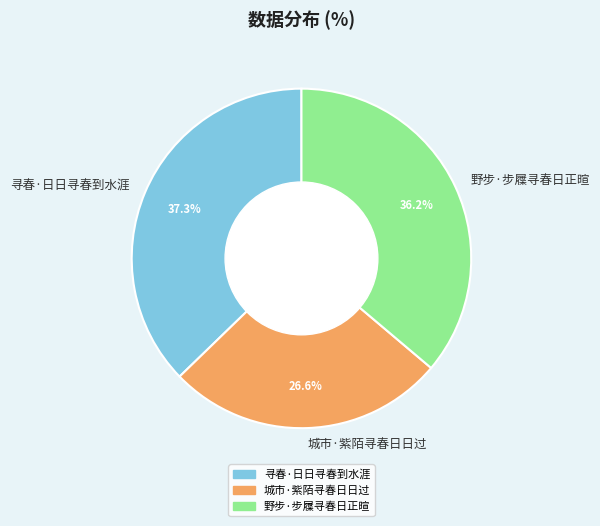

What percentage is the 野步·步屧寻春日正暄 slice, to the nearest percent?

36%